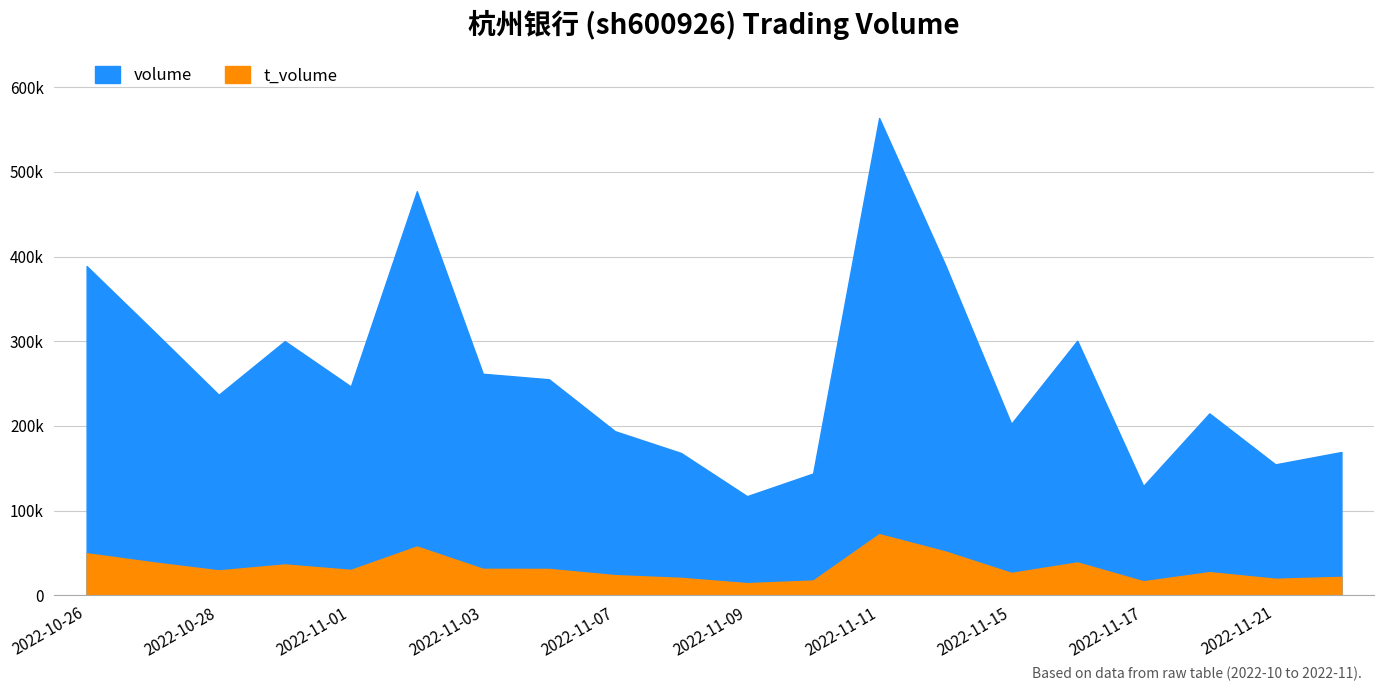

What is the sum of all t_volume values?

656571